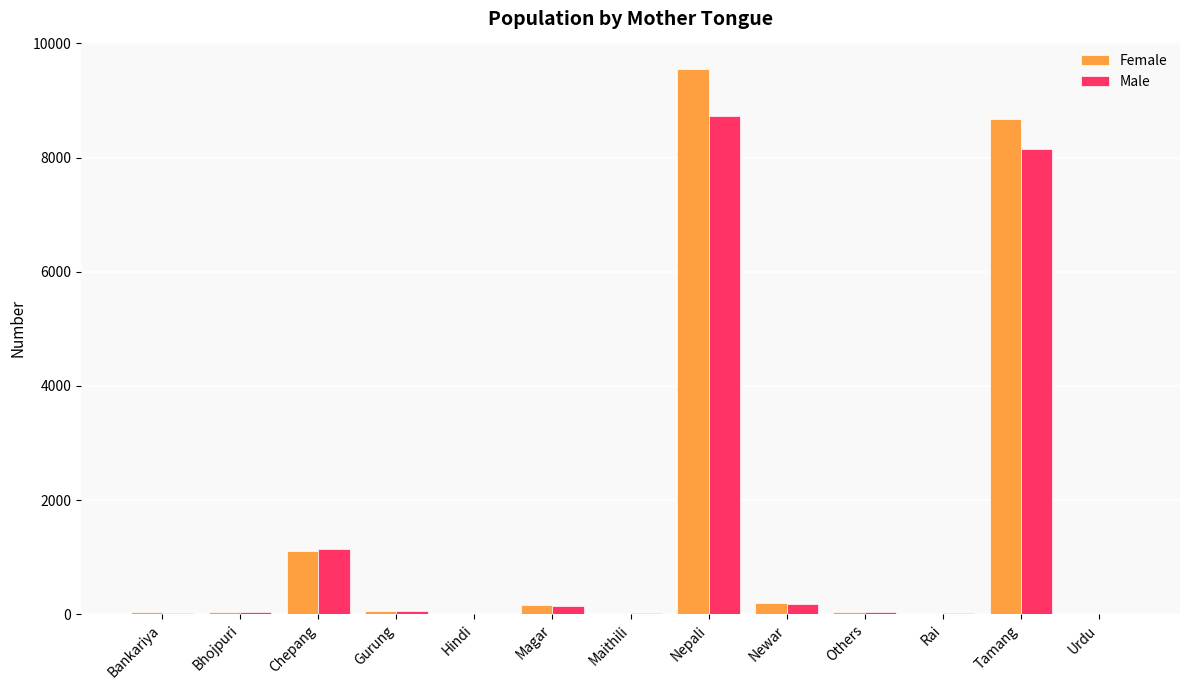

The value of Male at Others is 31. True or false?

True